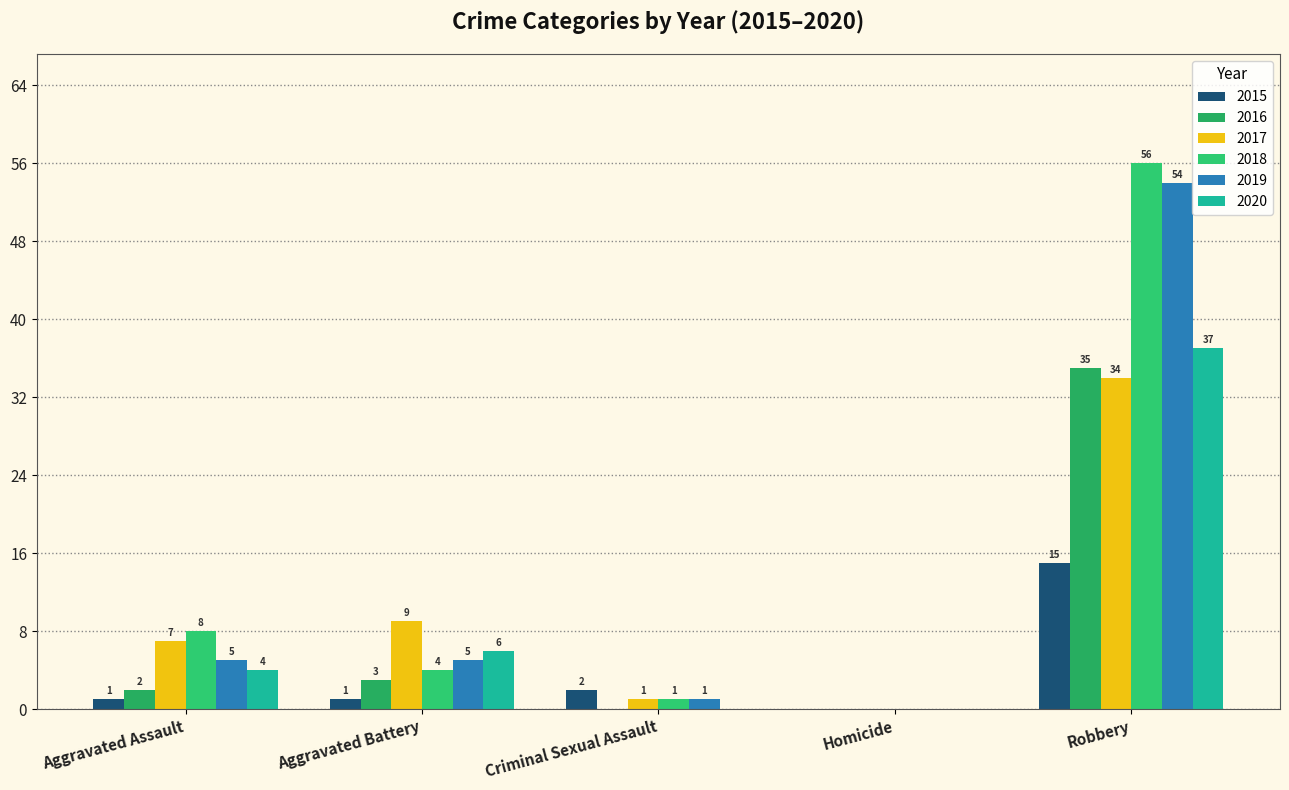

Reading left to right, what are all the values shown in this chart?

2015: Aggravated Assault=1	Aggravated Battery=1	Criminal Sexual Assault=2	Homicide=0	Robbery=15
2016: Aggravated Assault=2	Aggravated Battery=3	Criminal Sexual Assault=0	Homicide=0	Robbery=35
2017: Aggravated Assault=7	Aggravated Battery=9	Criminal Sexual Assault=1	Homicide=0	Robbery=34
2018: Aggravated Assault=8	Aggravated Battery=4	Criminal Sexual Assault=1	Homicide=0	Robbery=56
2019: Aggravated Assault=5	Aggravated Battery=5	Criminal Sexual Assault=1	Homicide=0	Robbery=54
2020: Aggravated Assault=4	Aggravated Battery=6	Criminal Sexual Assault=0	Homicide=0	Robbery=37